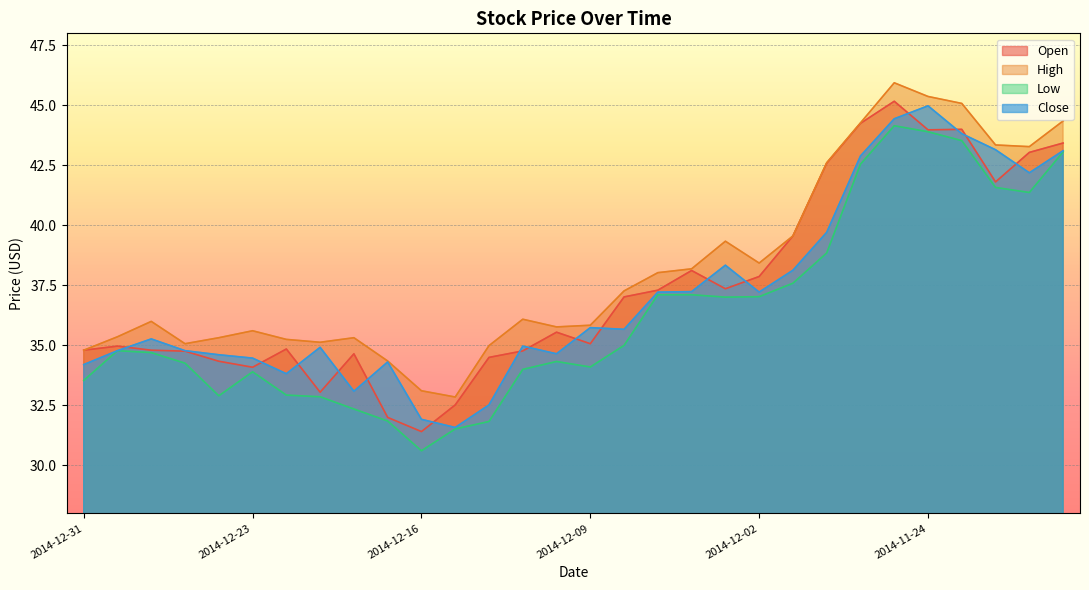

What is the difference between the Open values at 2014-11-21 and 2014-12-30?

9.0